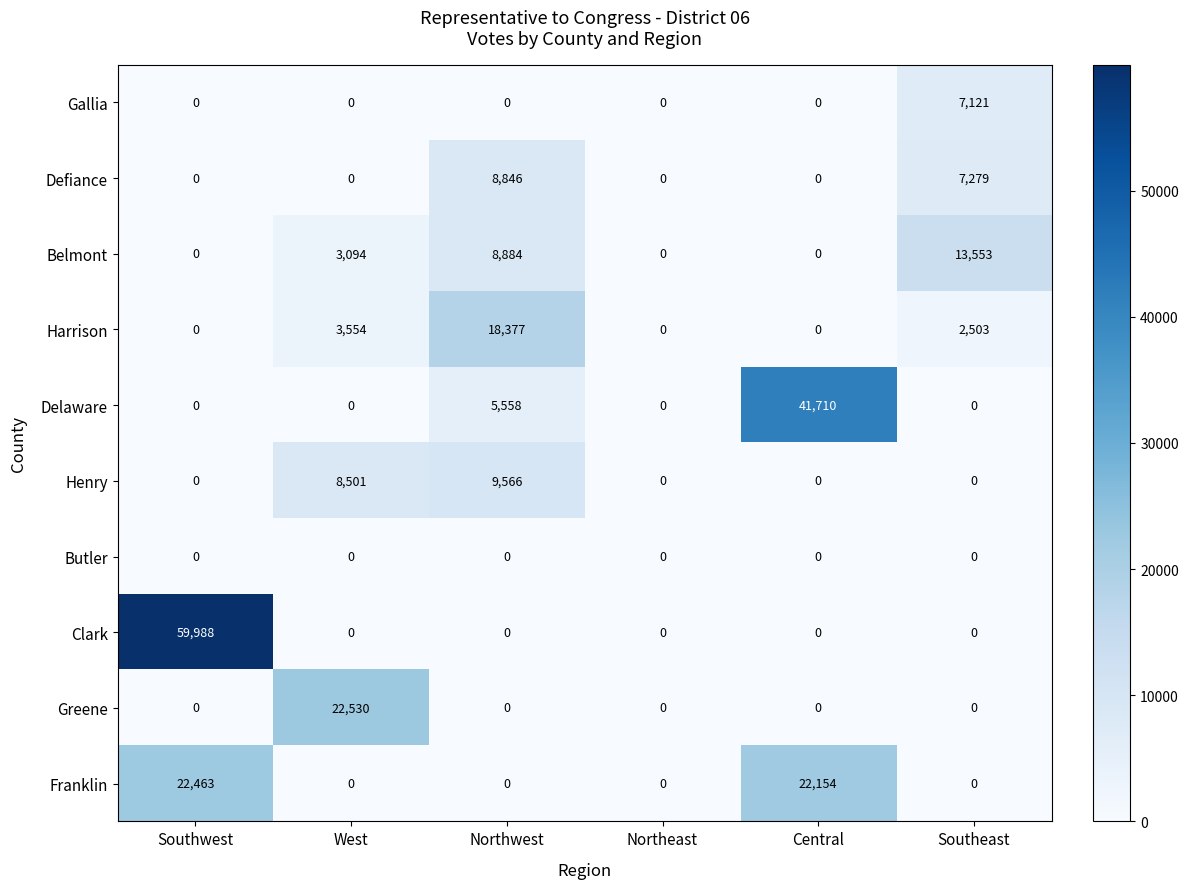

Which category has the highest value in the Delaware series?

Central